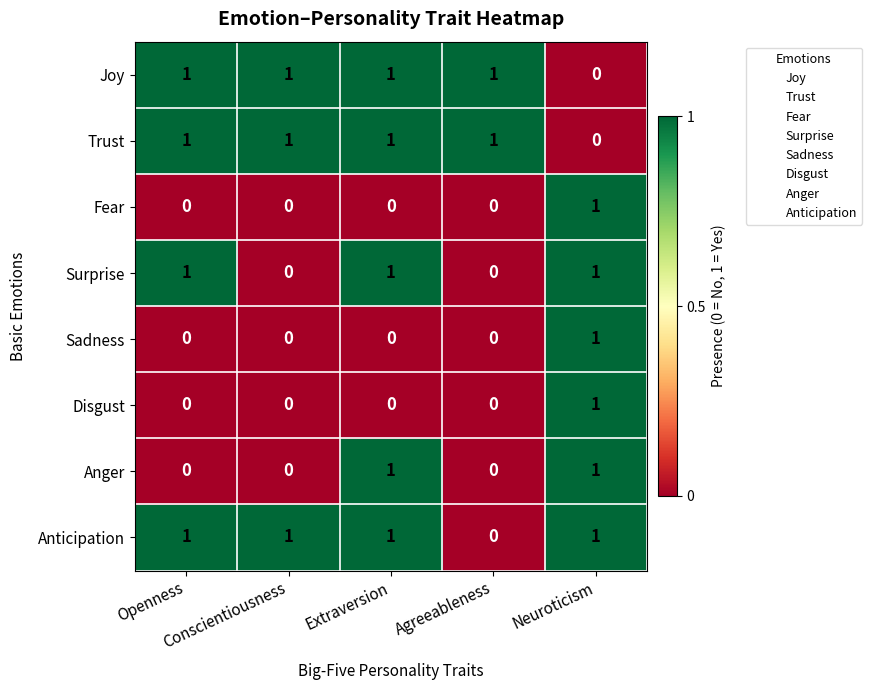

At which category is the sum across all series the highest?

Neuroticism